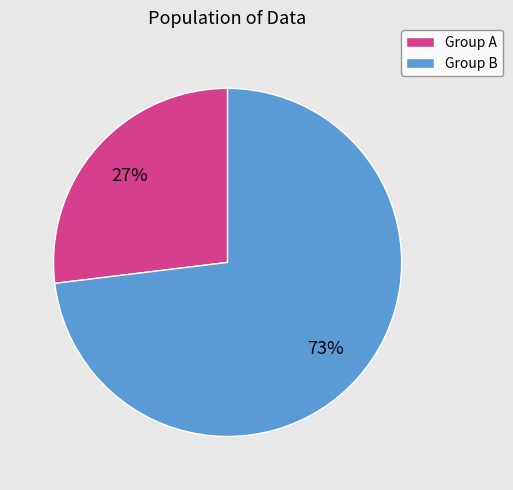

Rank the categories by value from lowest to highest.

Group A, Group B